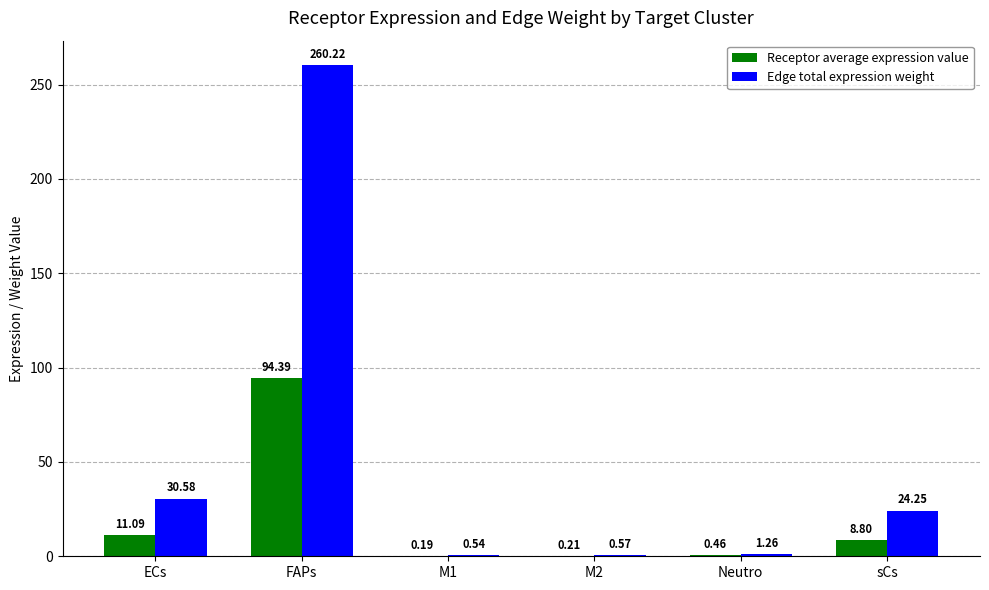

What is the sum of the Edge total expression weight values at M2 and ECs?

31.2